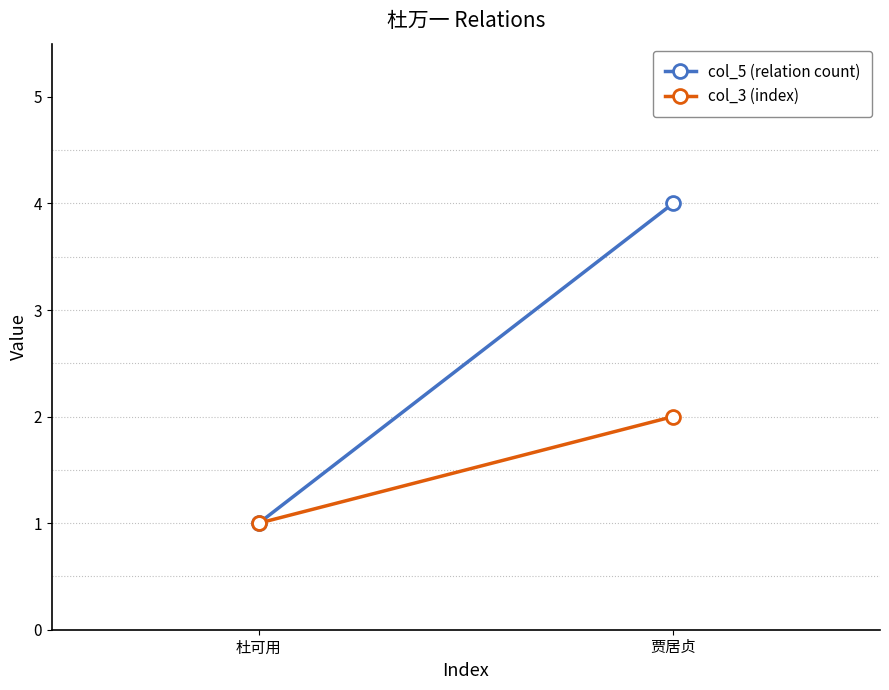

What is the label of the 2nd point from the right?

杜可用